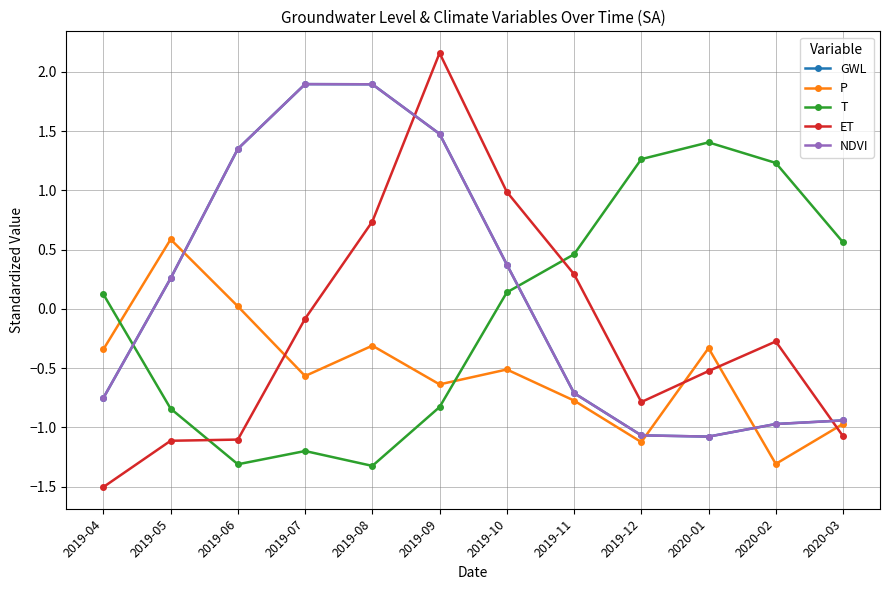

Is this an area chart (filled region under the line)?

No